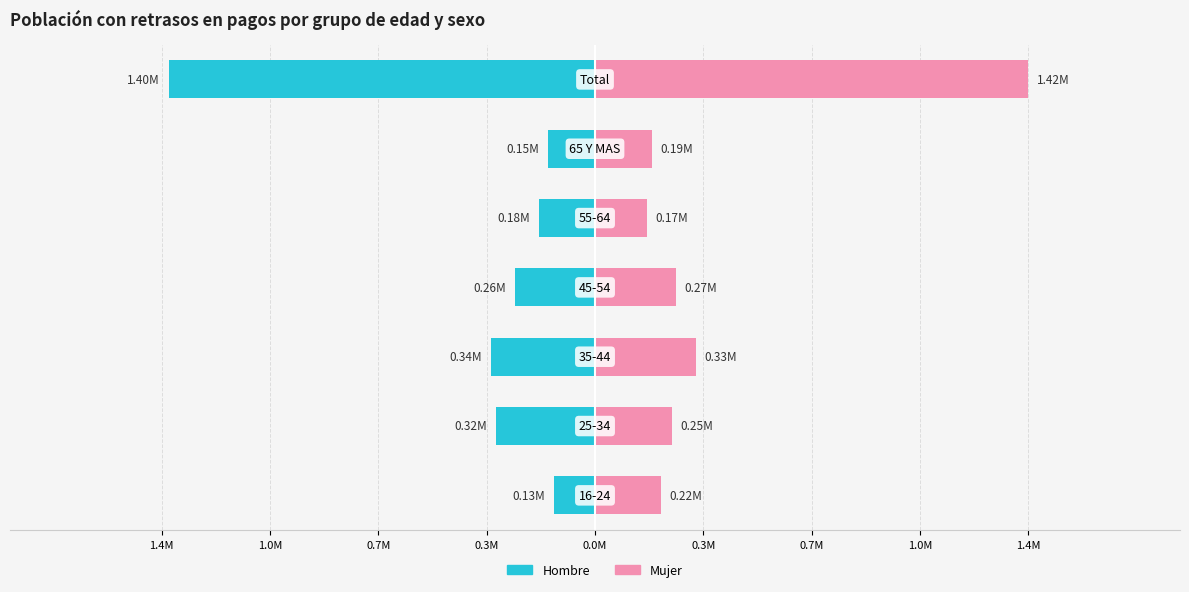

Is the value of Hombre at 1.4M greater than the value of Mujer at 0.3M?

No